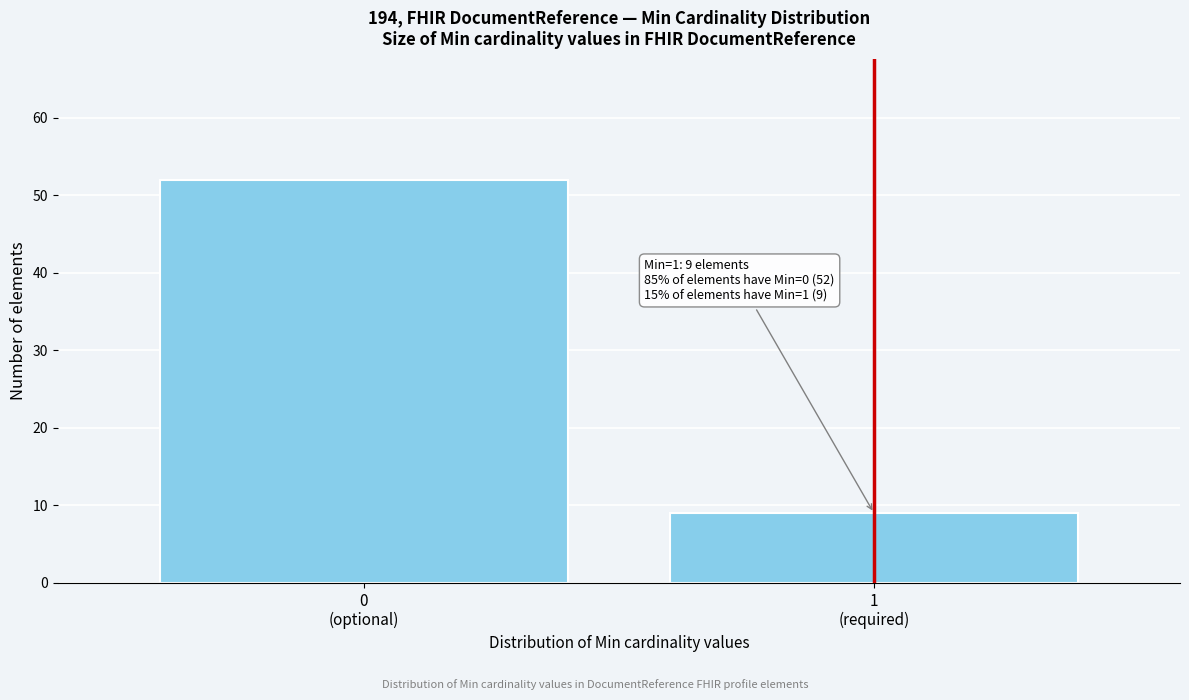

Reading right to left, list all the values displayed in this chart.

9	52